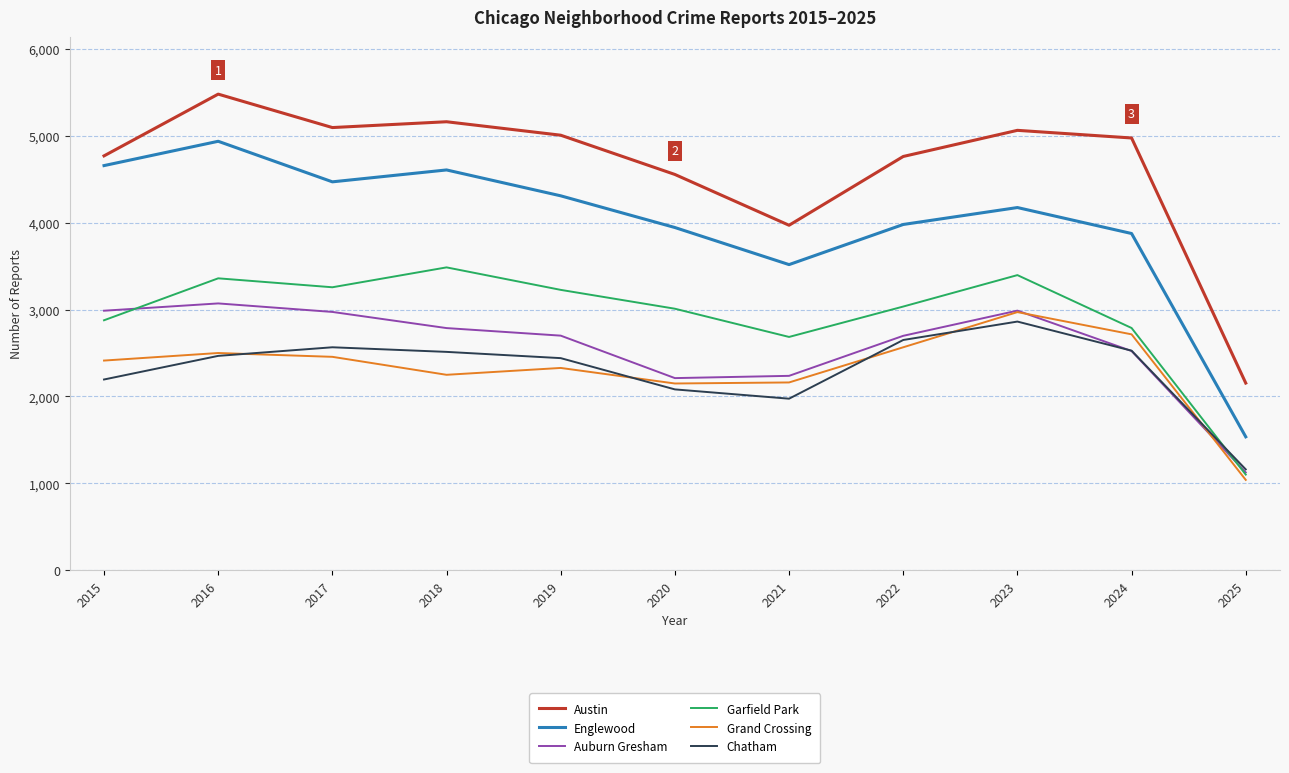

What value does the Austin series have at 2017, to the nearest 10?

5100